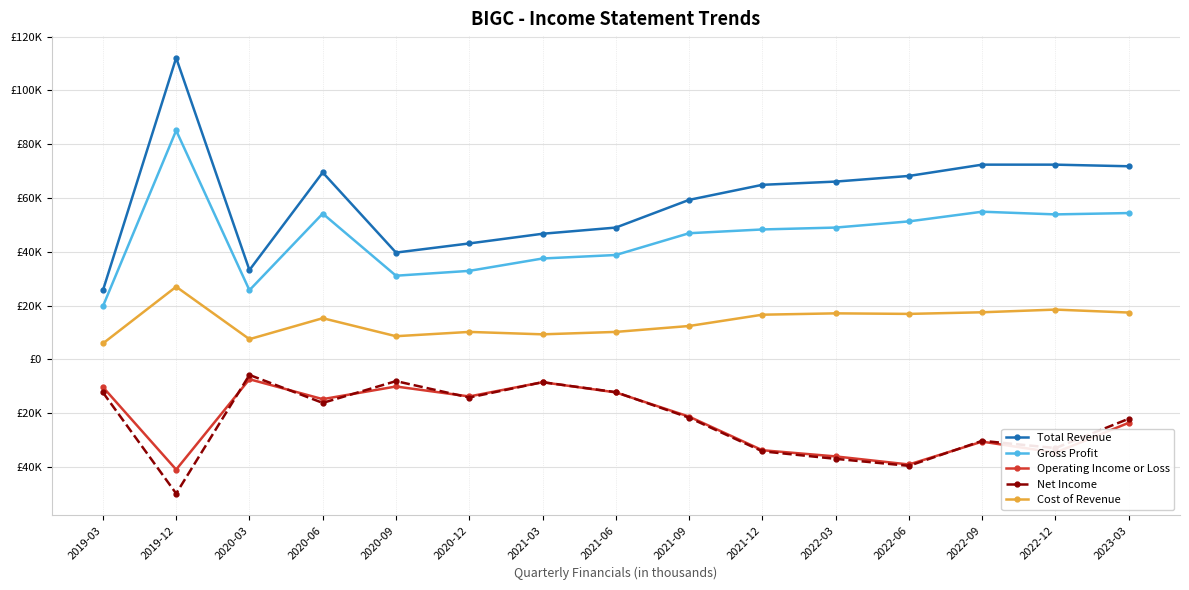

What is the value of the Net Income point at the 1st from the left?

-12300